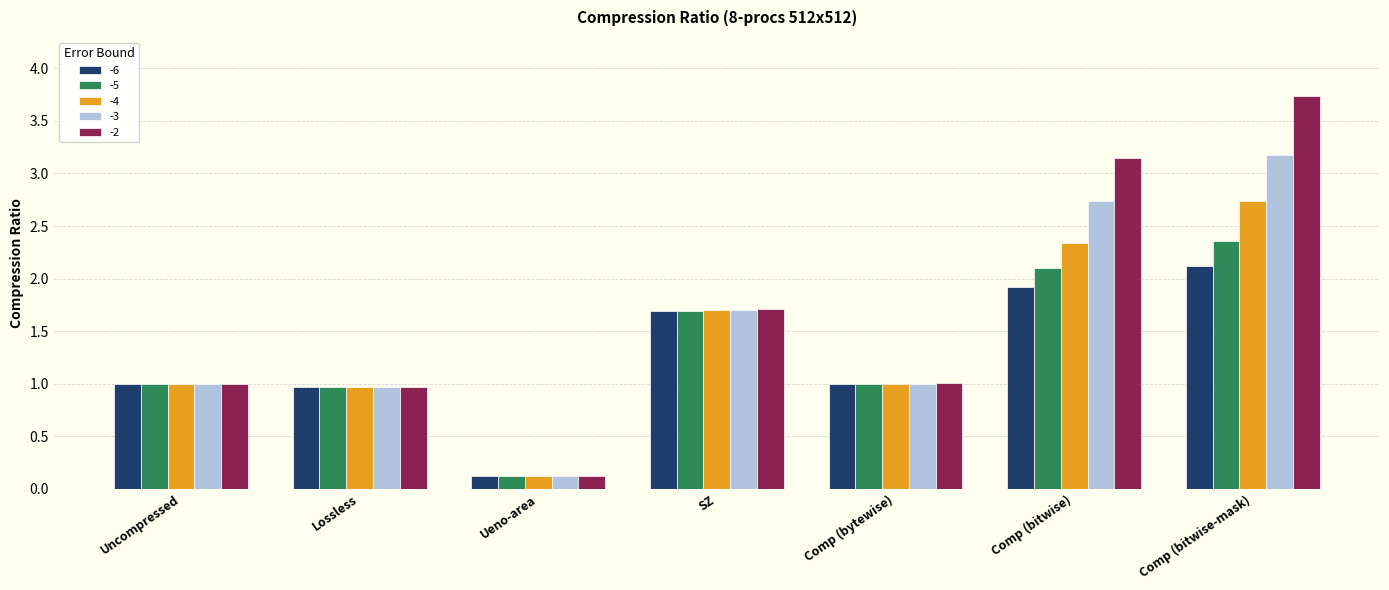

What is the difference between the maximum and second lowest values in the -4 series?

1.8